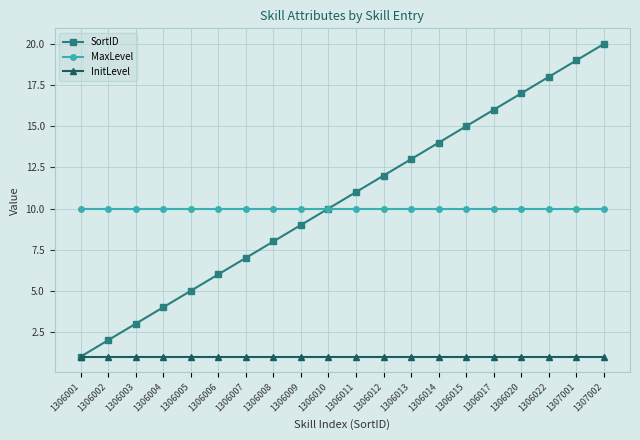

What is the difference between the highest and lowest values at 1306013?

12